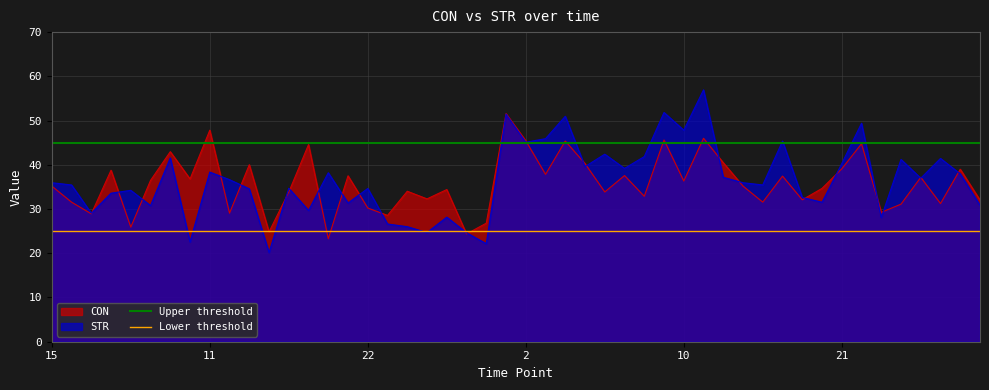

What is the value of the Upper threshold point at the 2nd from the left?

45